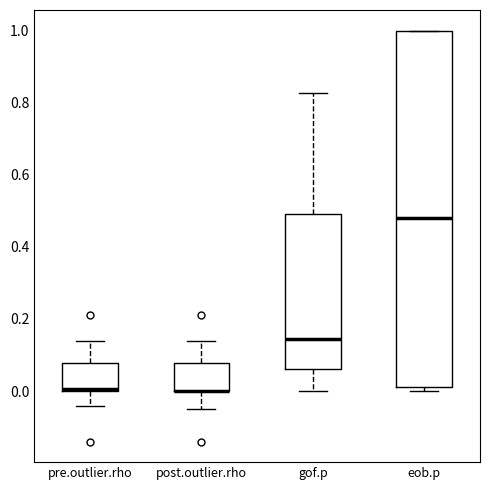

Reading left to right, read every box against the y-axis: the position of its median line, the range the box covers, and the ends of its whiskers. The values are not printed on the chart, so give them approximately, as read against the axis.

pre.outlier.rho: median 0.00 (drawn on the box's lower edge), box 0.00 to 0.08, whiskers -0.04 to 0.14
post.outlier.rho: median 0.00 (drawn on the box's lower edge), box 0.00 to 0.08, whiskers -0.04 to 0.14
gof.p: median 0.14, box 0.06 to 0.50, whiskers 0.00 to 0.82
eob.p: median 0.48, box 0.02 to 1.00, whiskers 0.00 to 1.00